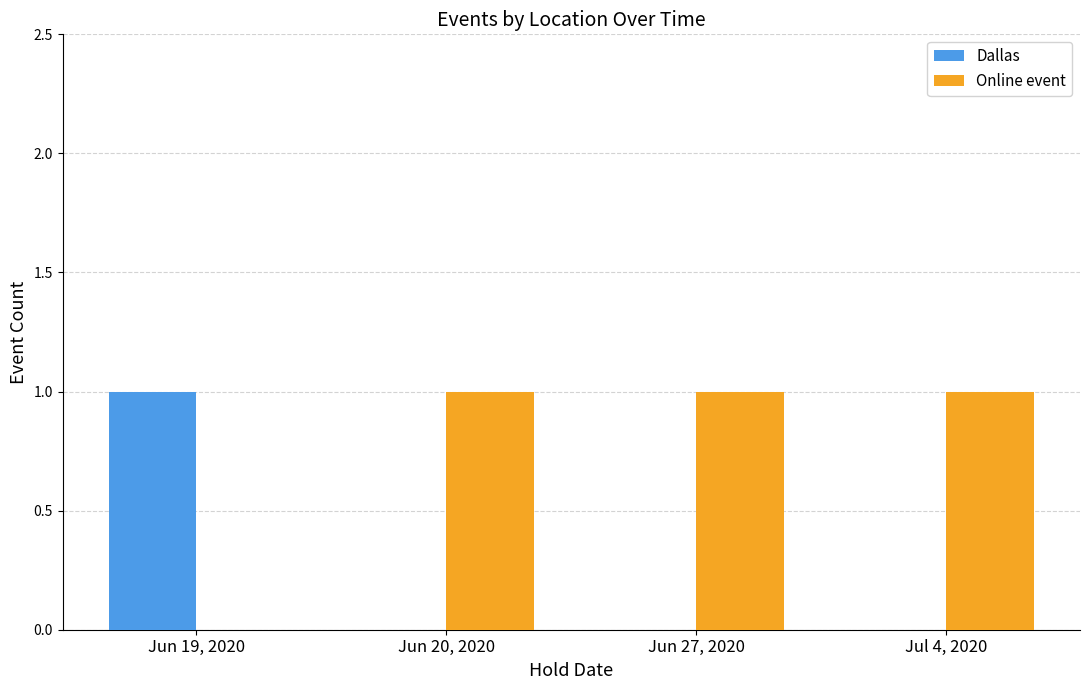

Reading right to left, extract all data points from this chart.

Dallas: 0	0	0	1
Online event: 1	1	1	0